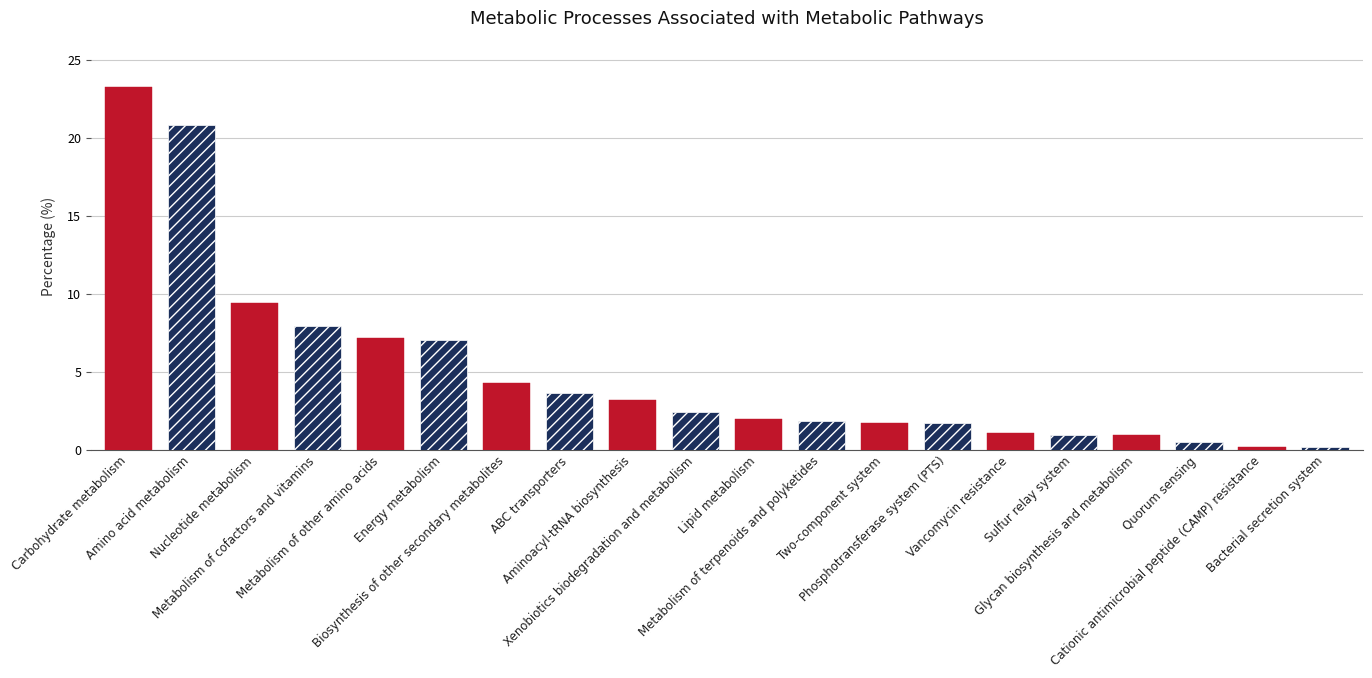

The chart shows a value of 3.3 at Lipid metabolism. True or false?

False